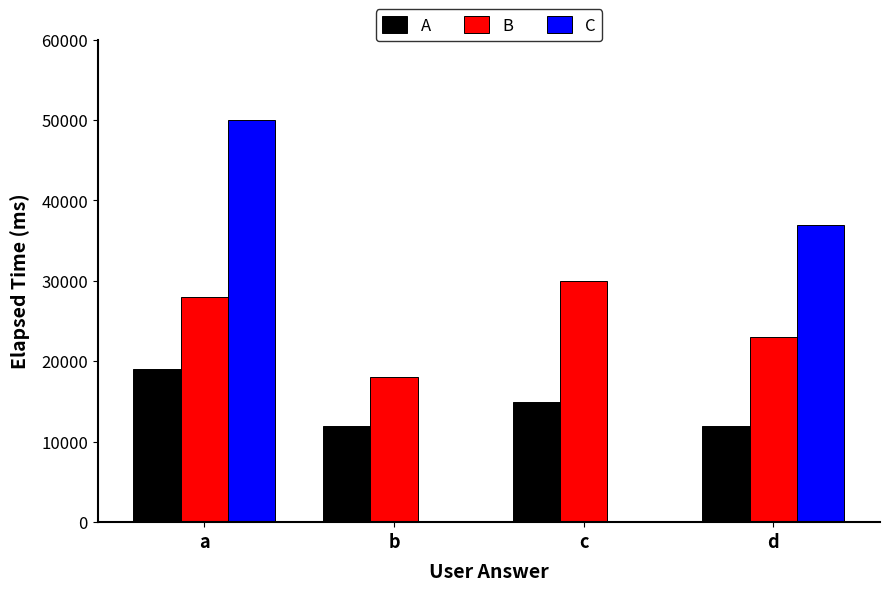

At which label does B reach its peak?

c